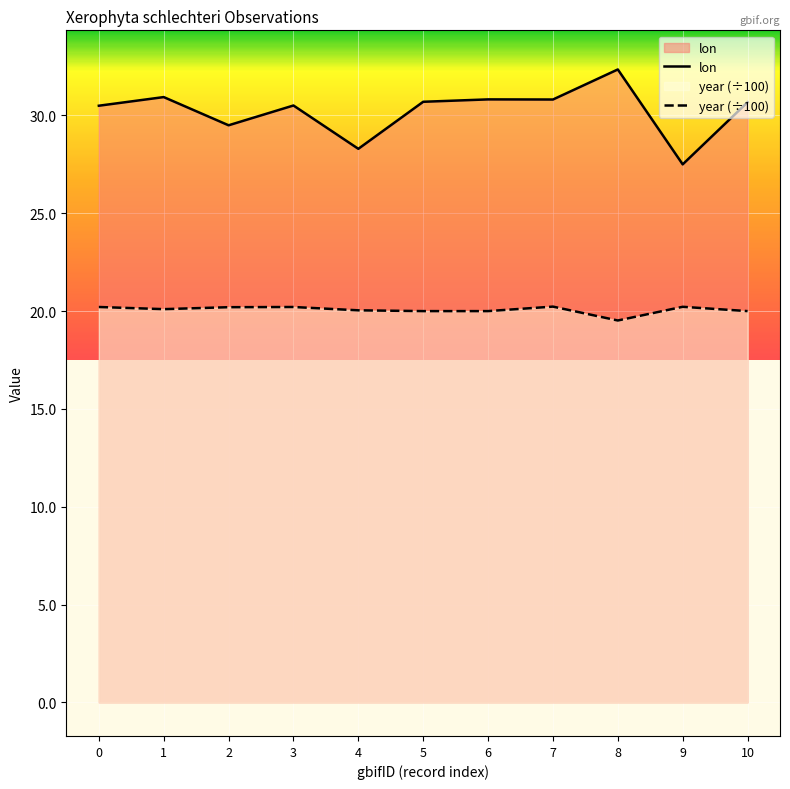

How many interior local valleys does the year (÷100) series have?

2